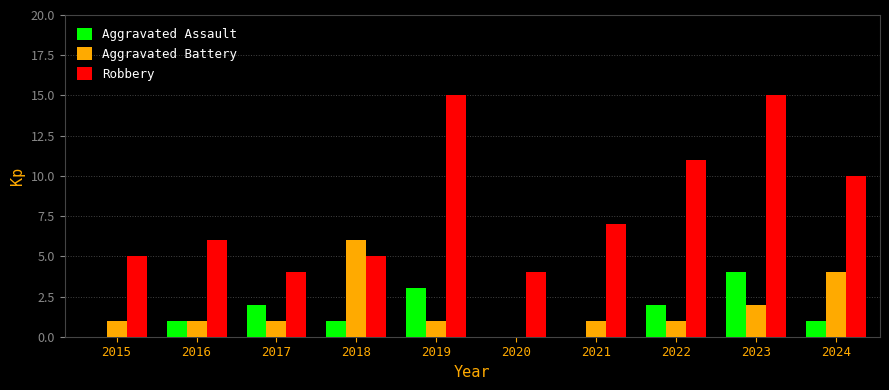

The value of Robbery at 2019 is 15. True or false?

True